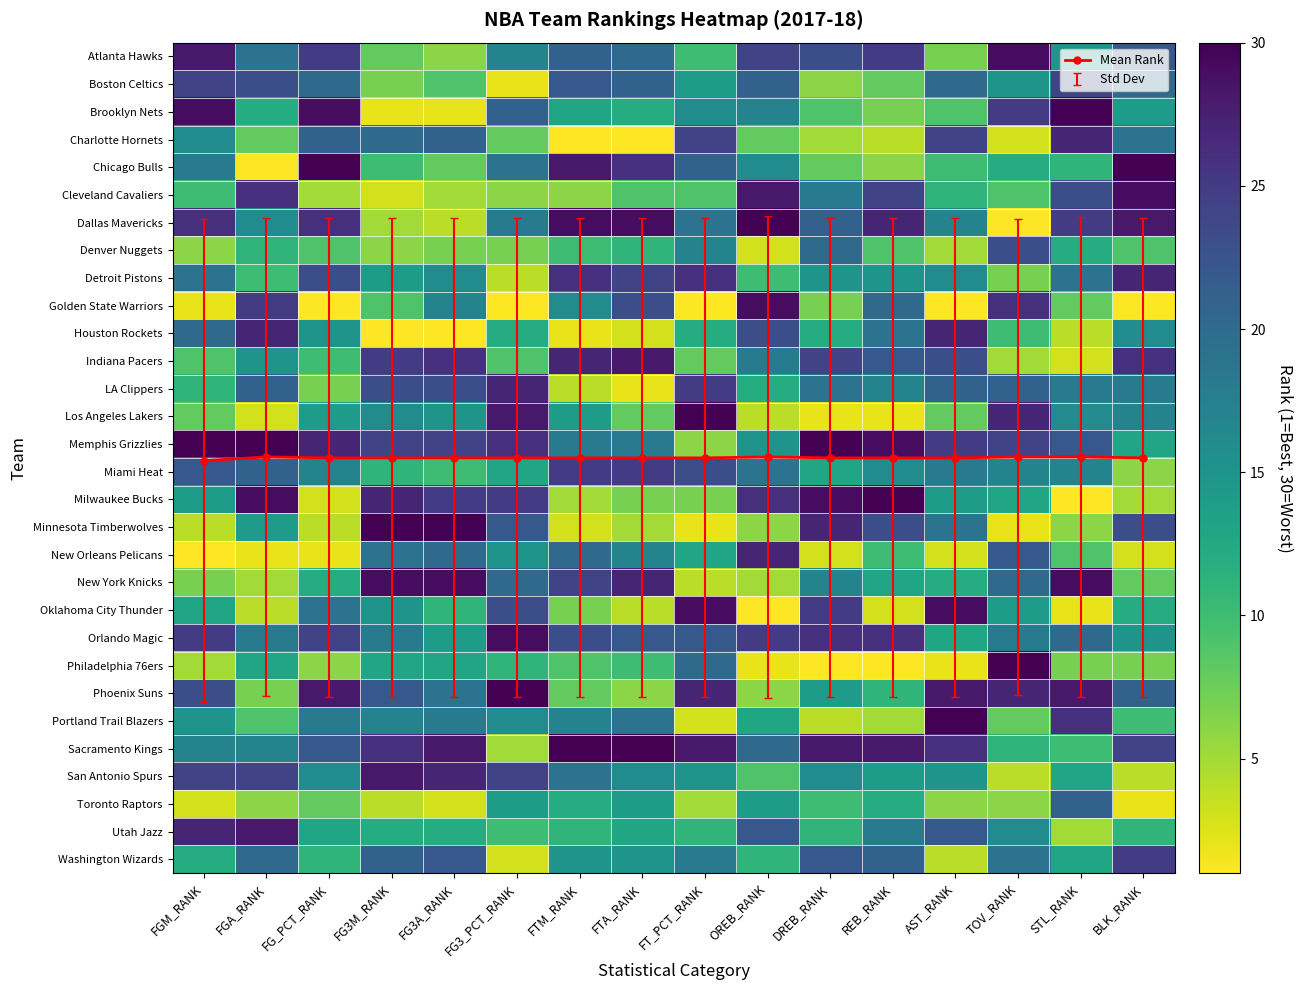

Where is San Antonio Spurs nearest to the value 16?

FG_PCT_RANK